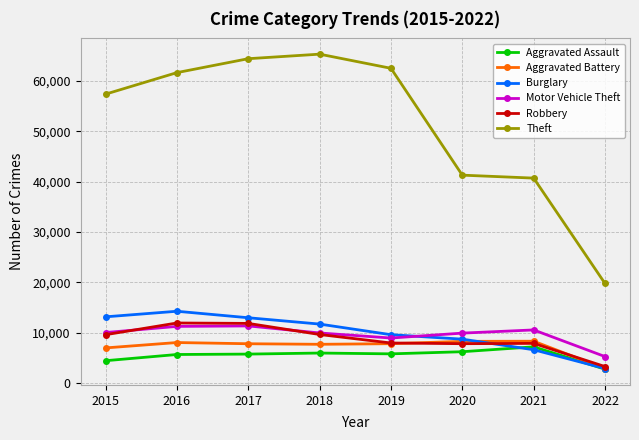

How many series are shown in this chart?

6